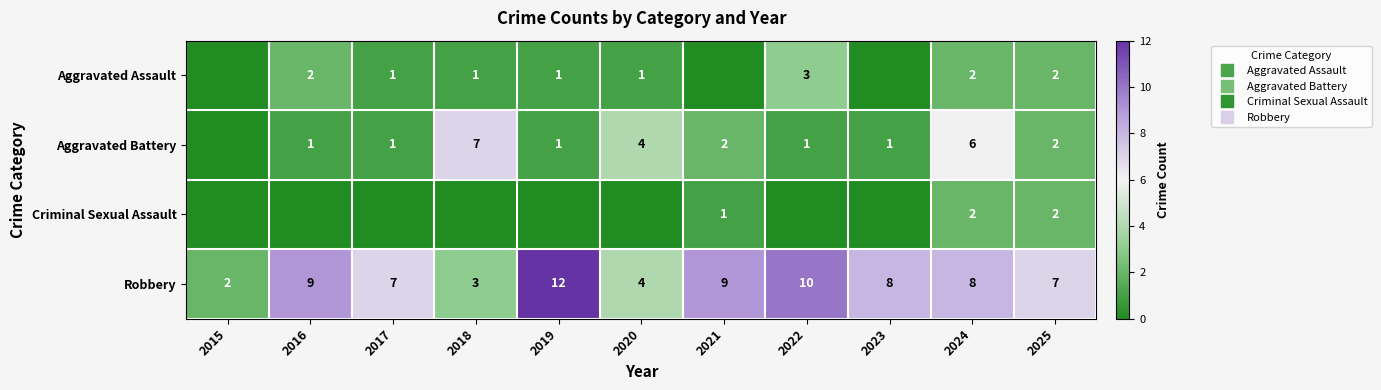

Where does the Aggravated Assault series first go above 1?

2016